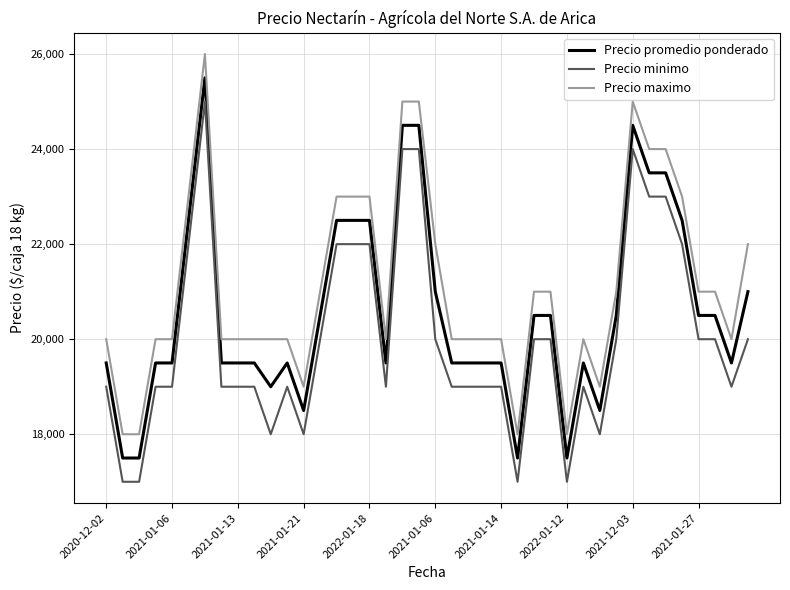

Which series has the largest total across all categories?

Precio maximo